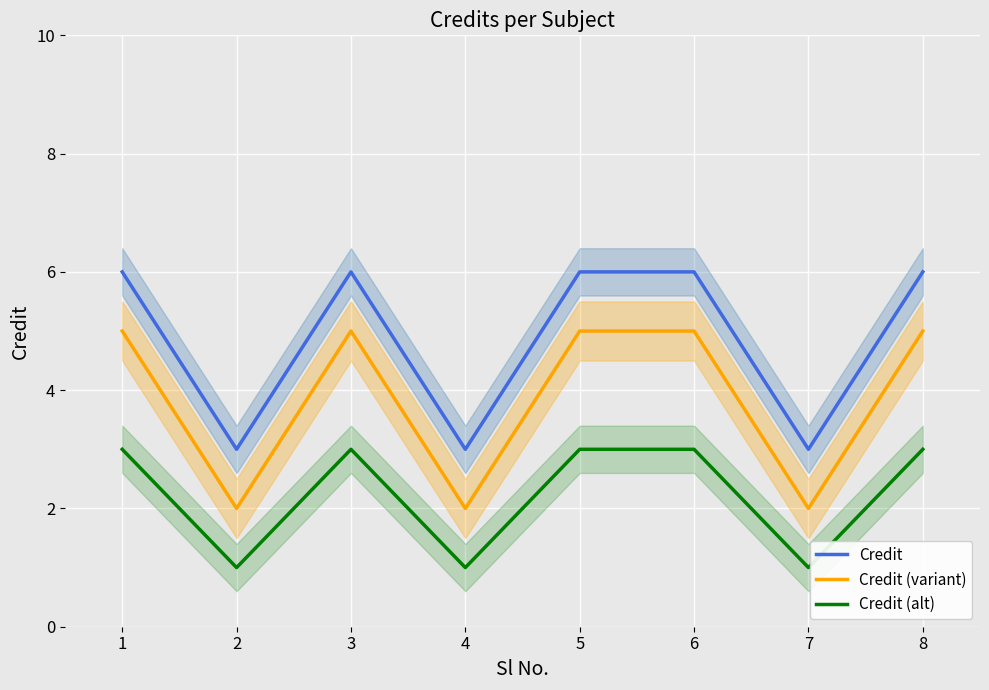

What is the difference between the second highest and second lowest values in the Credit (alt) series?

2